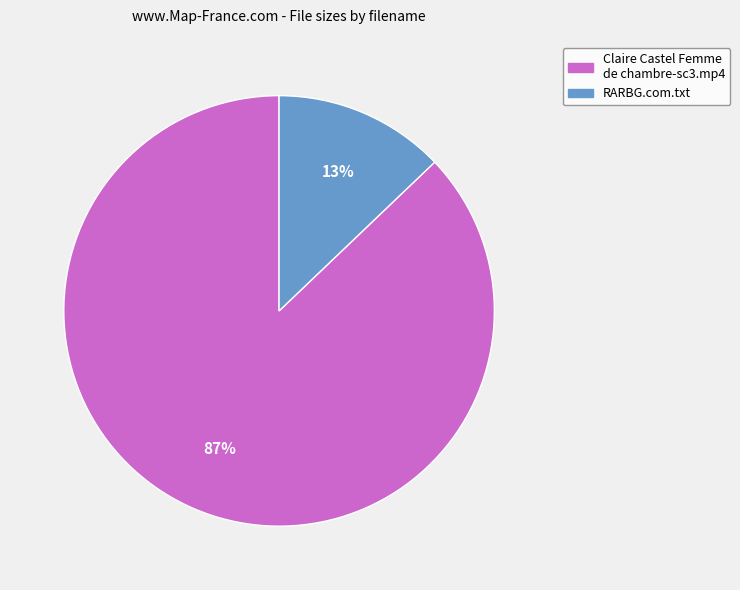

To the nearest percent, what is the difference between the RARBG.com.txt and Claire Castel Femme de chambre-sc3.mp4 slice percentages?

74%